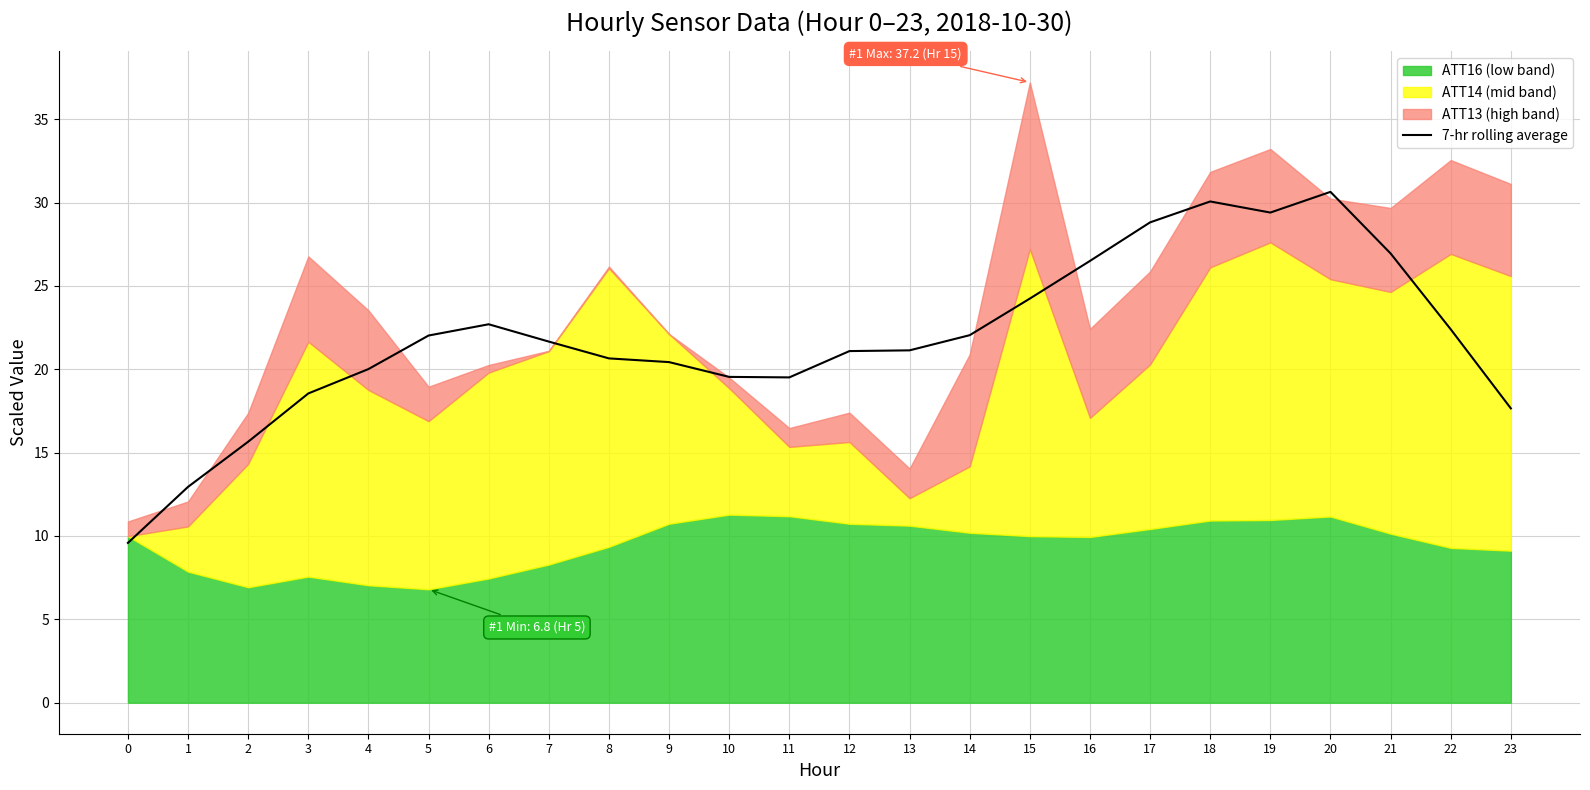

What is the value of the 24th point from the left?

17.7